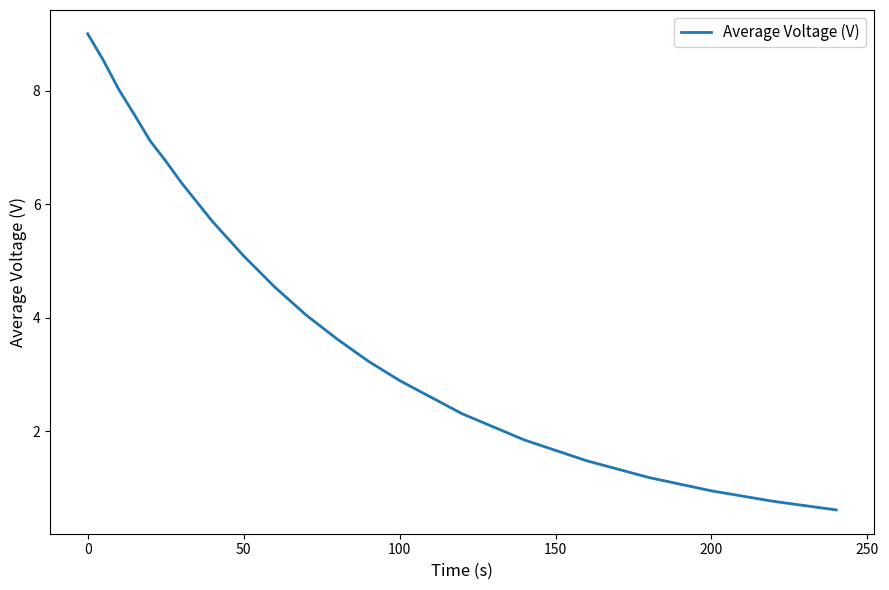

What is the difference between the maximum and minimum values?

8.4